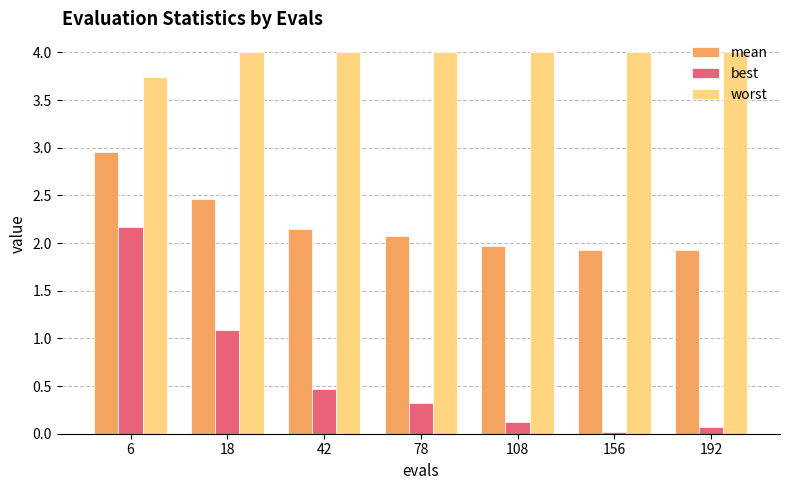

Which series has the widest spread of values?

best